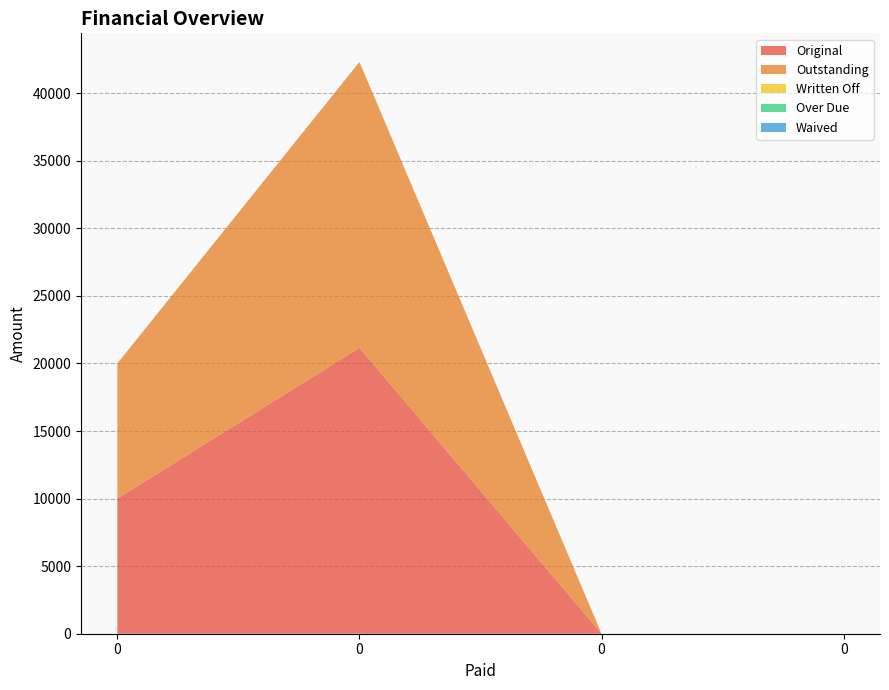

Reading left to right, transcribe all the data shown in this chart.

Original: 10000.0	21157.9	0.0	0.0
Outstanding: 10000.0	21157.9	0.0	0.0
Written Off: 0.0	0.0	0.0	0.0
Over Due: 0.0	0.0	0.0	0.0
Waived: 0.0	0.0	0.0	0.0